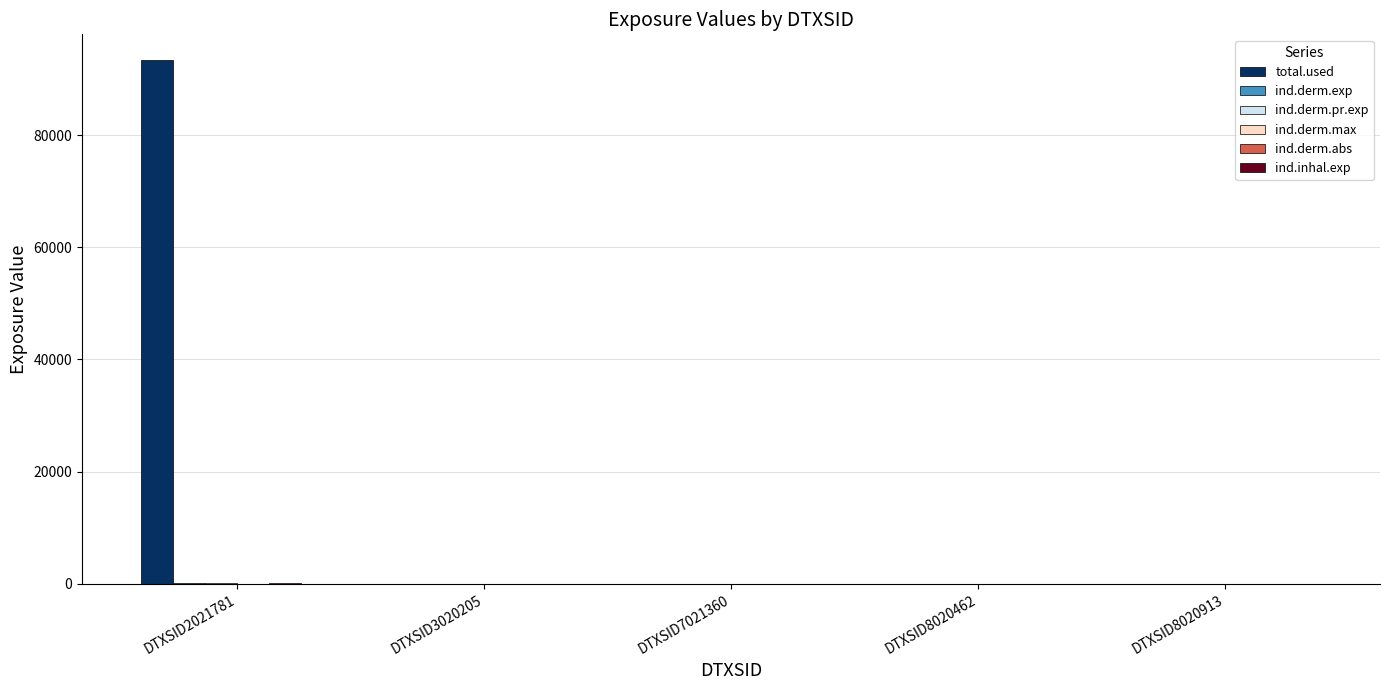

Which series changed the most between DTXSID2021781 and DTXSID8020462?

total.used